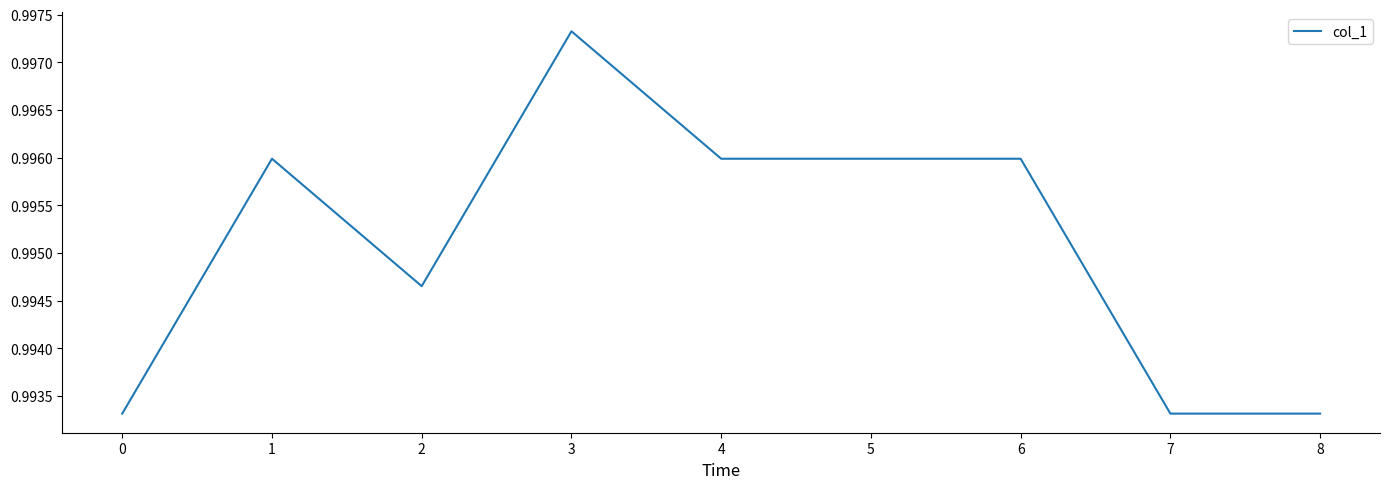

Which label corresponds to the largest value in the chart?

3